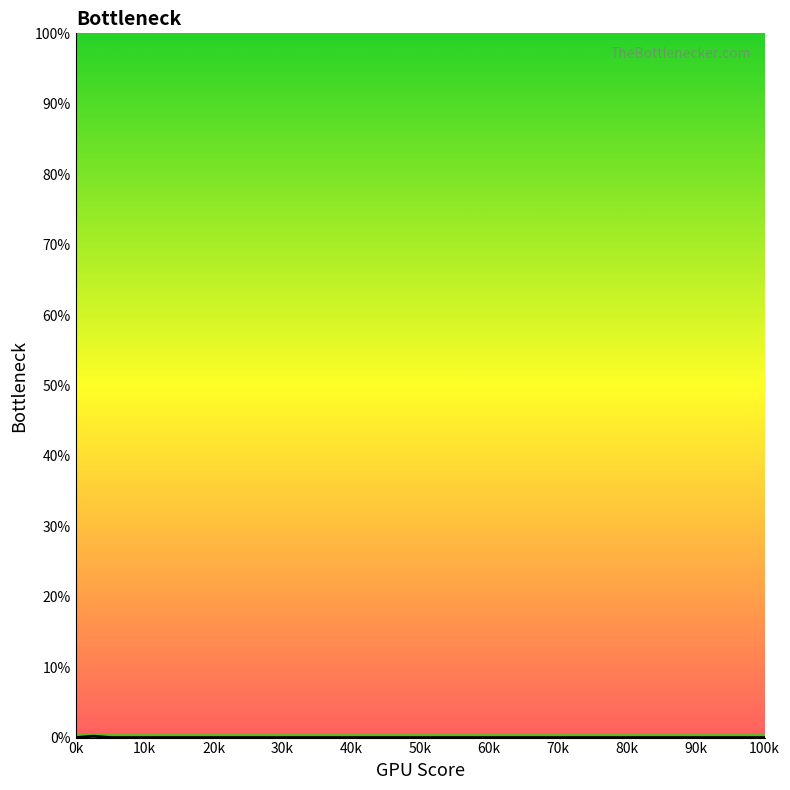

Count the values in the range 0 to 1.

40